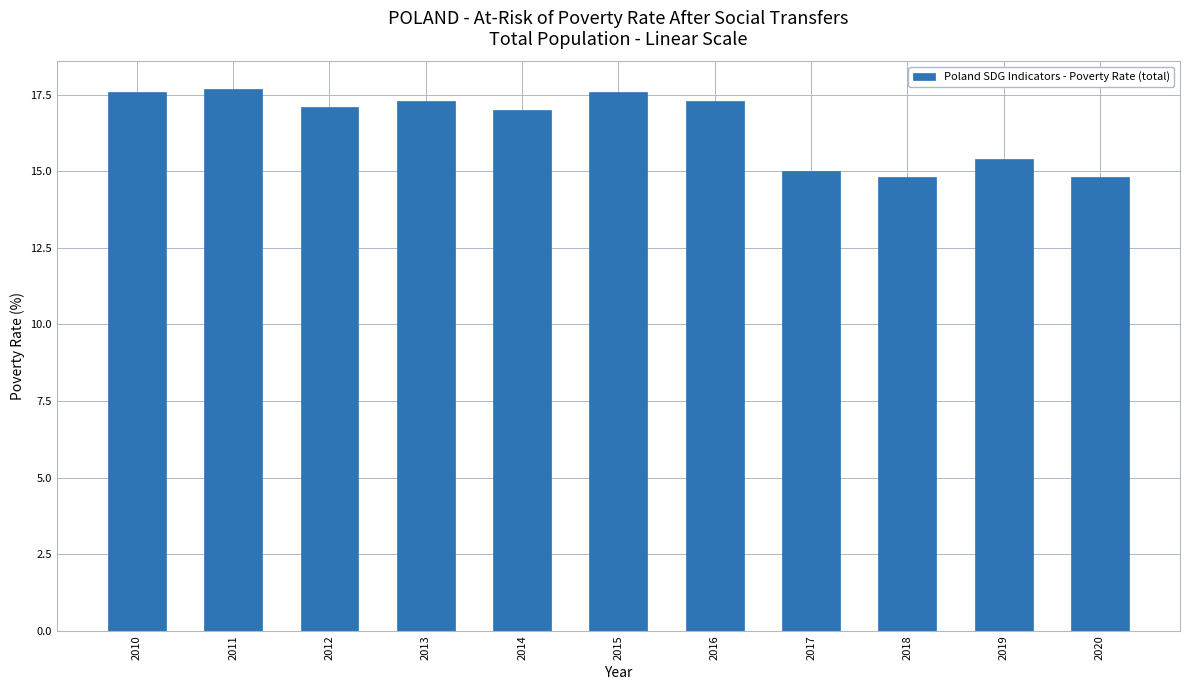

What is the change in value from 2011 to 2015?

-0.1